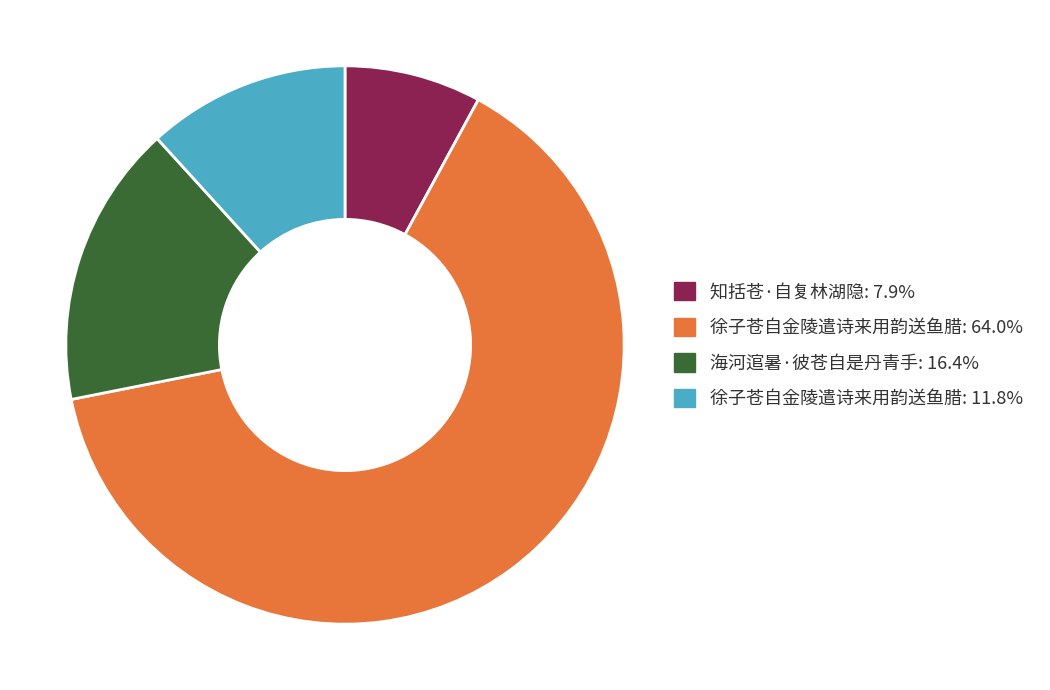

Is there any slice that represents more than half of the pie?

Yes